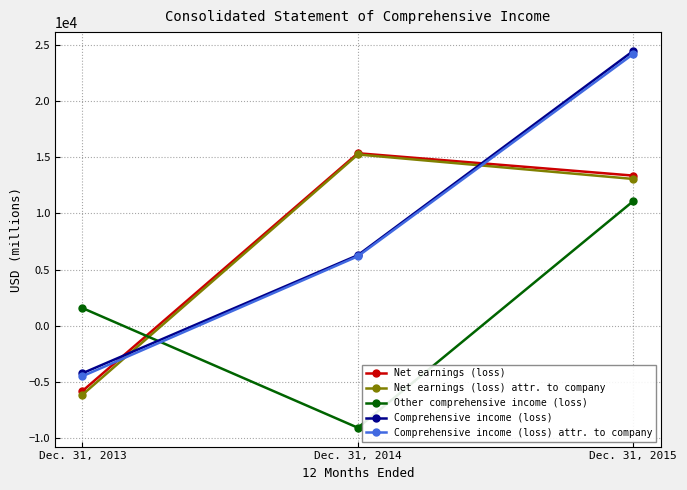

Where is Other comprehensive income (loss) nearest to the value 1009?

Dec. 31, 2013